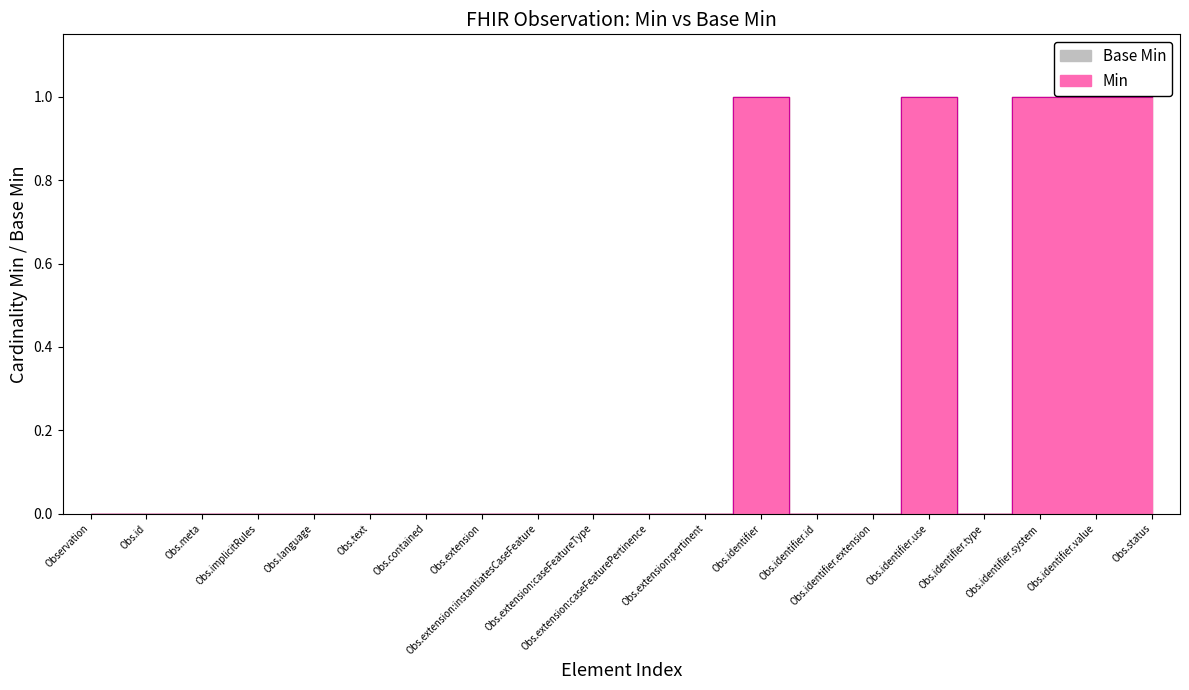

Rank the categories by Base Min value from highest to lowest.

Obs.identifier, Obs.identifier.use, Obs.identifier.system, Obs.identifier.value, Obs.status, Observation, Obs.id, Obs.meta, Obs.implicitRules, Obs.language, Obs.text, Obs.contained, Obs.extension, Obs.extension:instantiatesCaseFeature, Obs.extension:caseFeatureType, Obs.extension:caseFeaturePertinence, Obs.extension:pertinent, Obs.identifier.id, Obs.identifier.extension, Obs.identifier.type